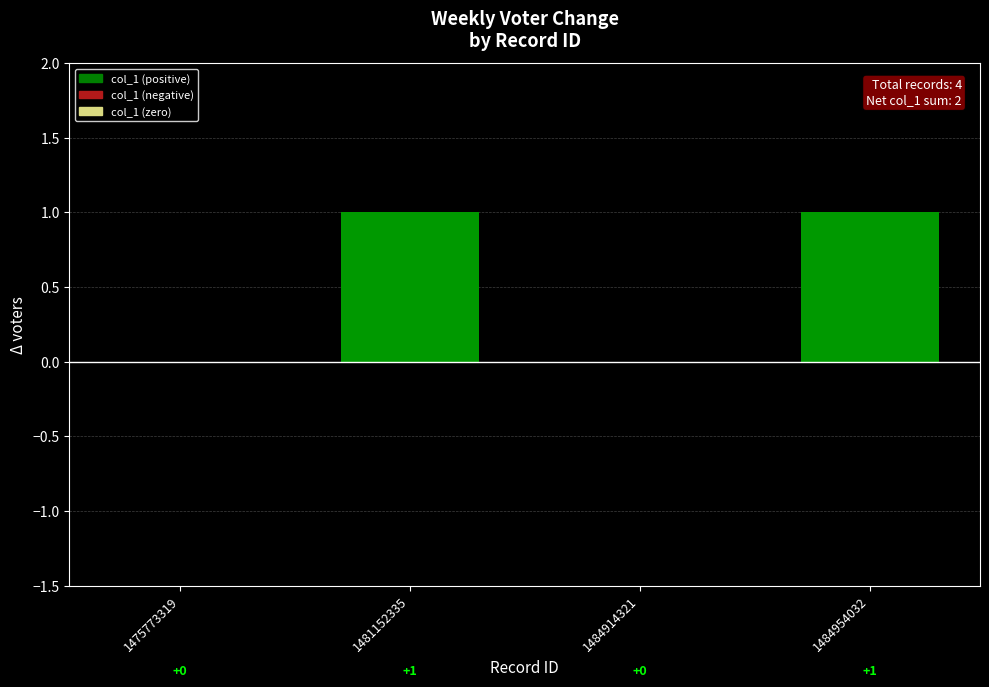

Is it true that the value at 1484954032 is 1?

True